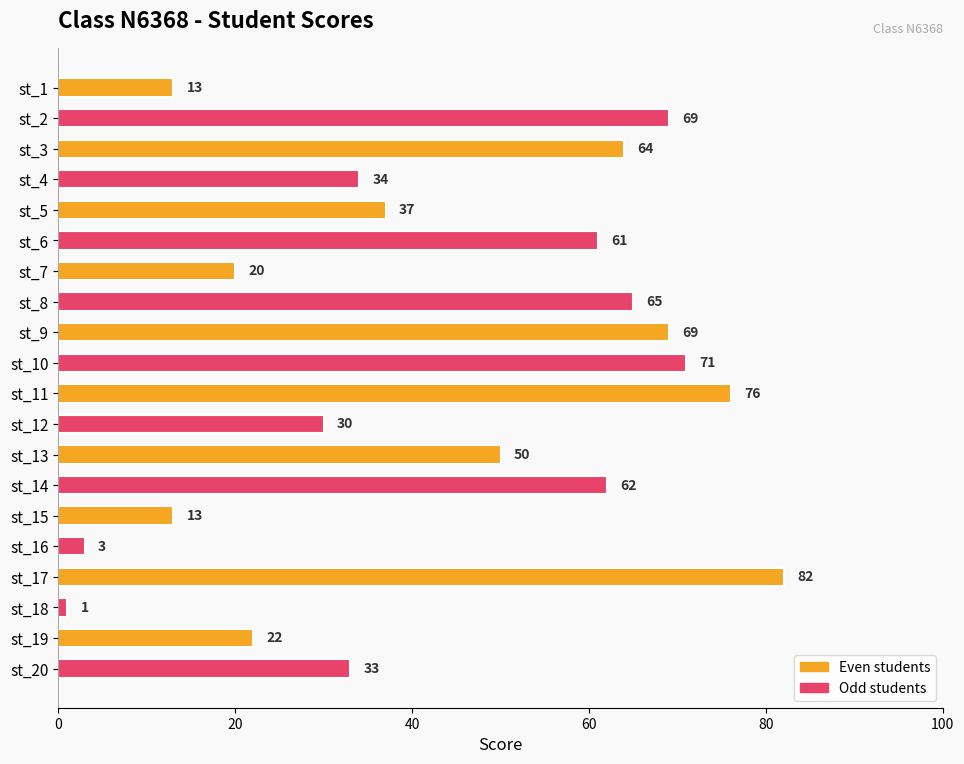

What is the value of the 7th bar from the top?

20